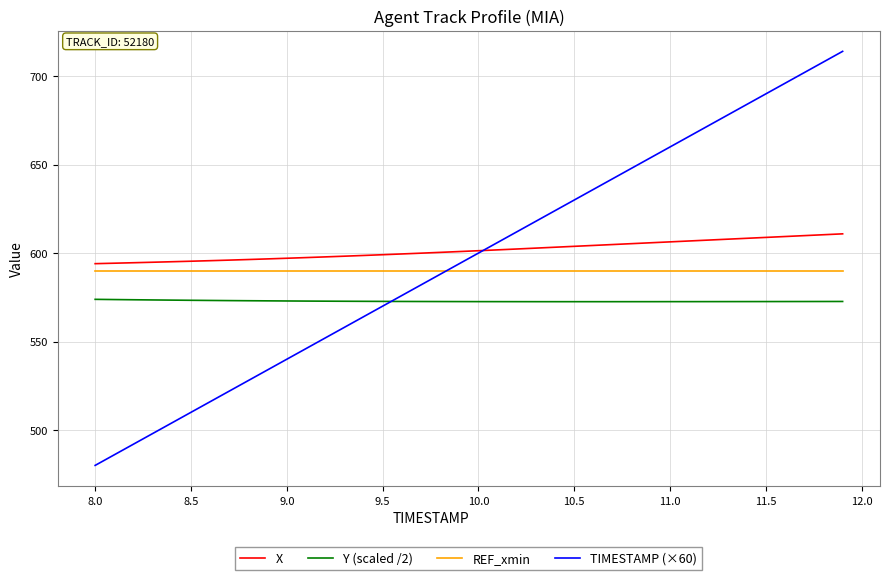

What is the minimum value for X?

594.0